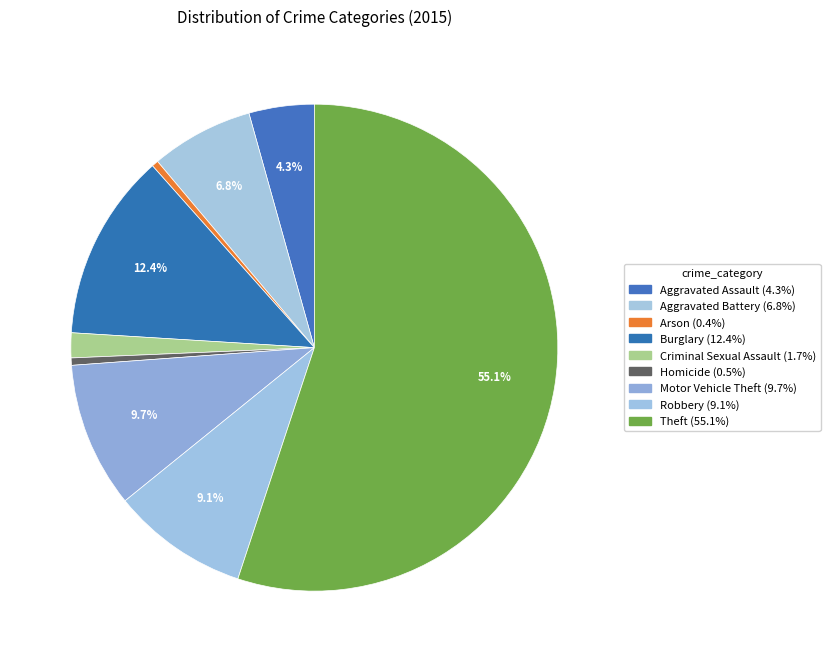

Count the number of slices in the pie.

9